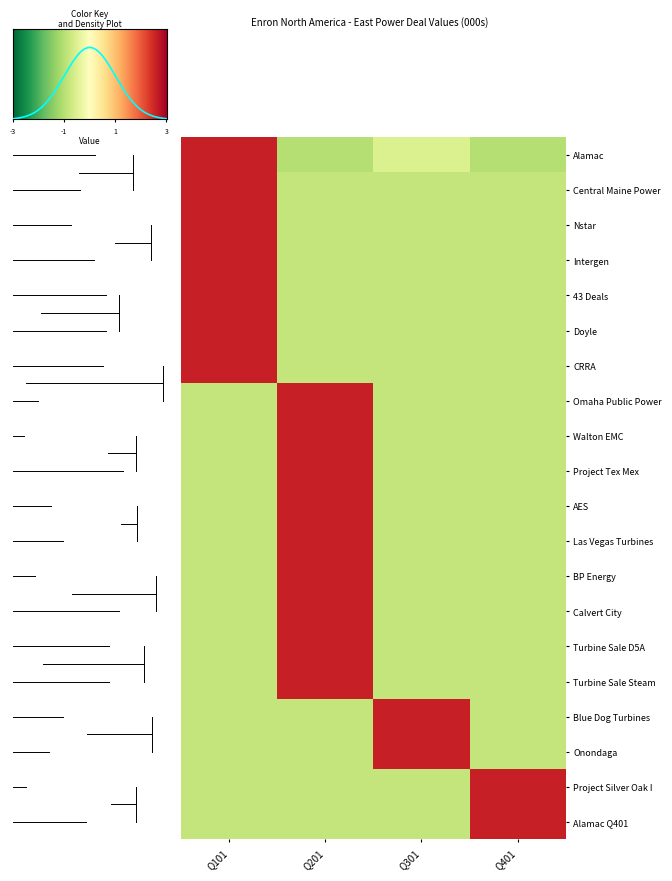

Which series has the largest range (max minus min)?

Alamac